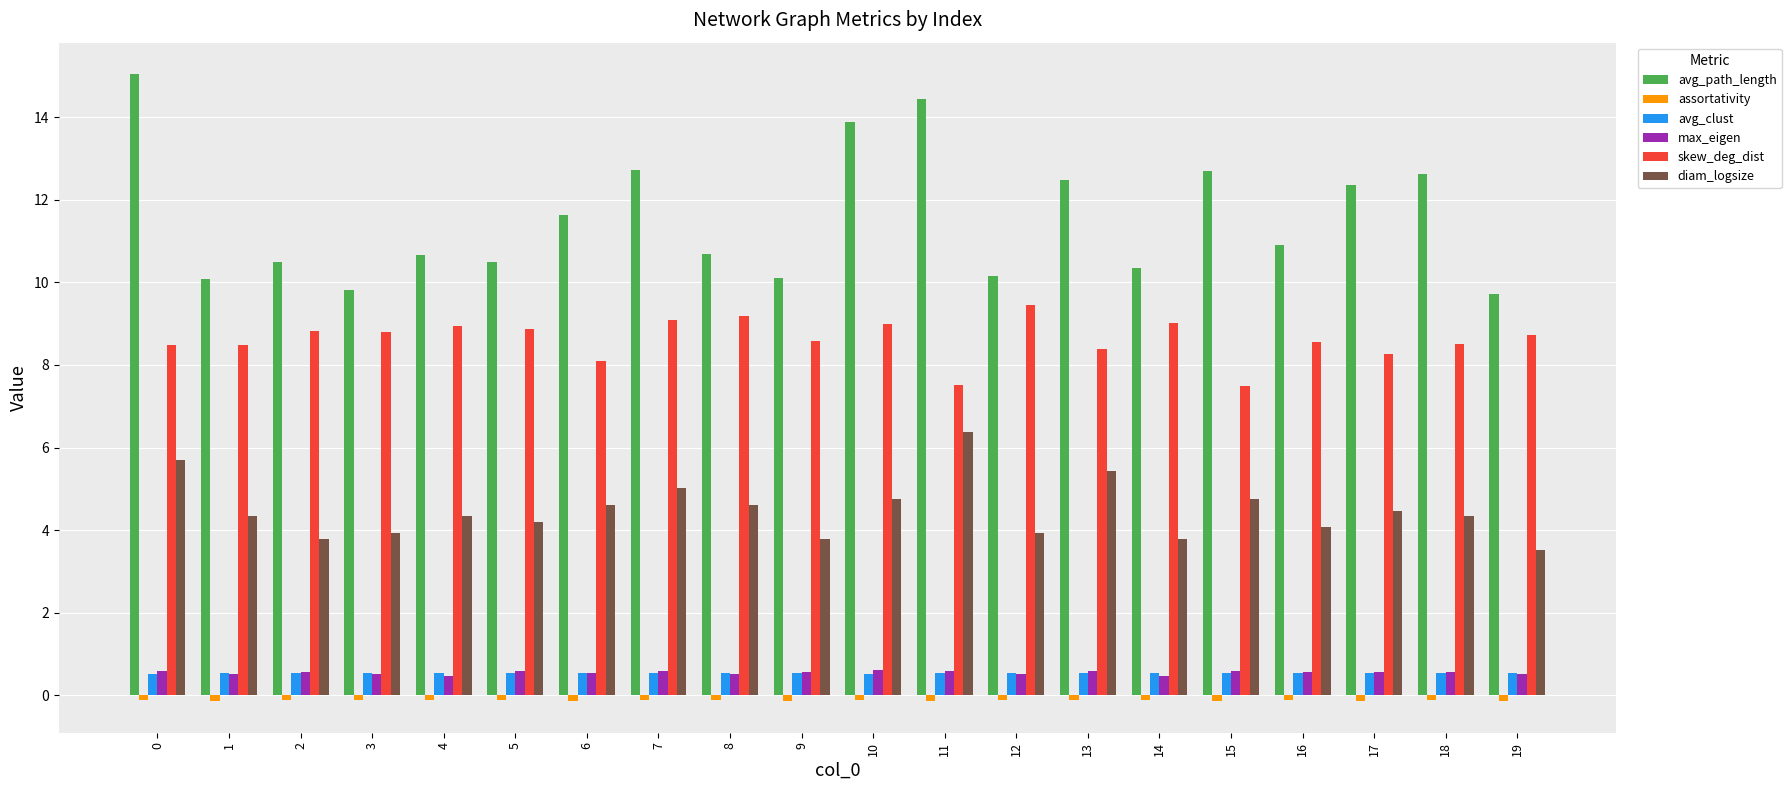

What is the sum of all skew_deg_dist values?

172.2